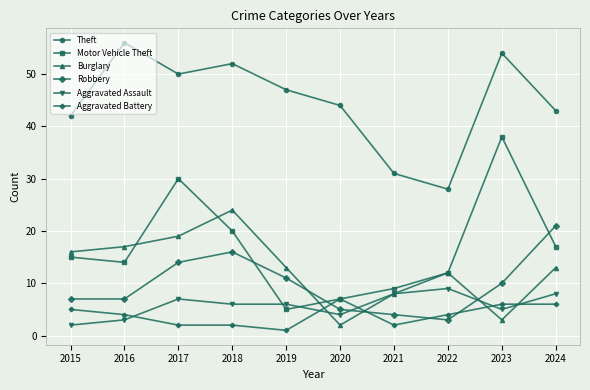

What is the highest value of the Burglary series?

24